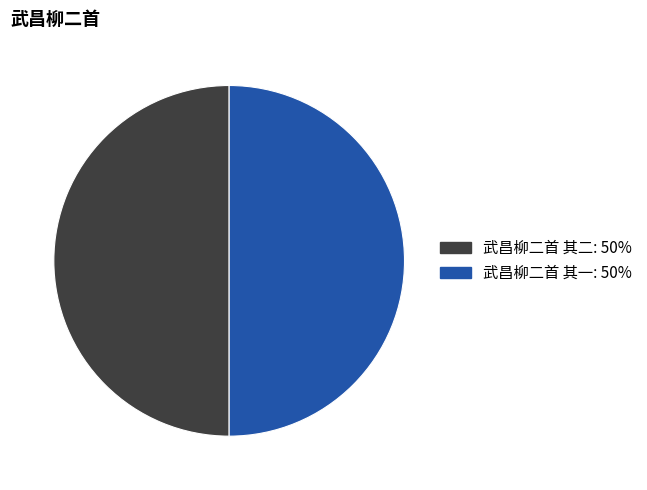

Is the sum of 武昌柳二首 其一 and 武昌柳二首 其二 greater than half?

Yes